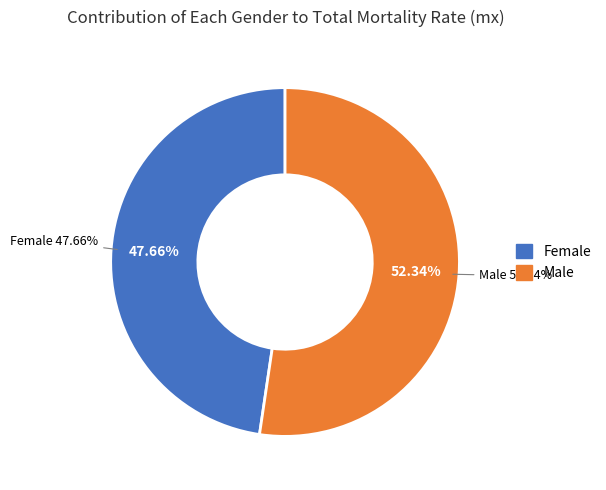

How many slices are in this pie chart?

2